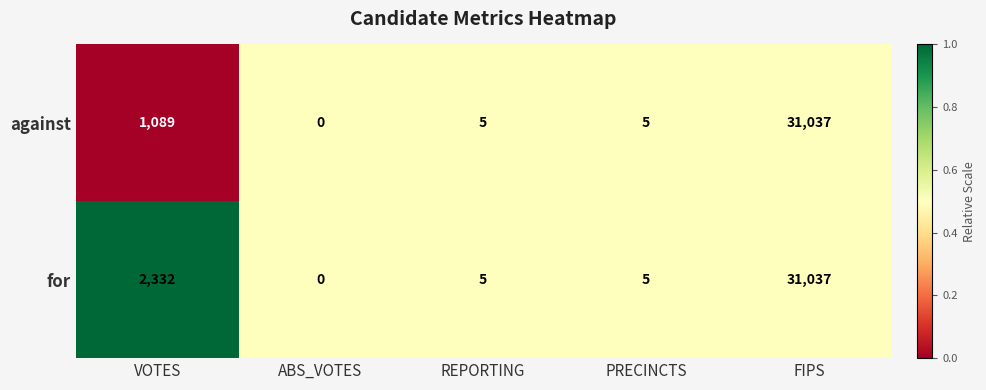

What is the average value of the against series?

6427